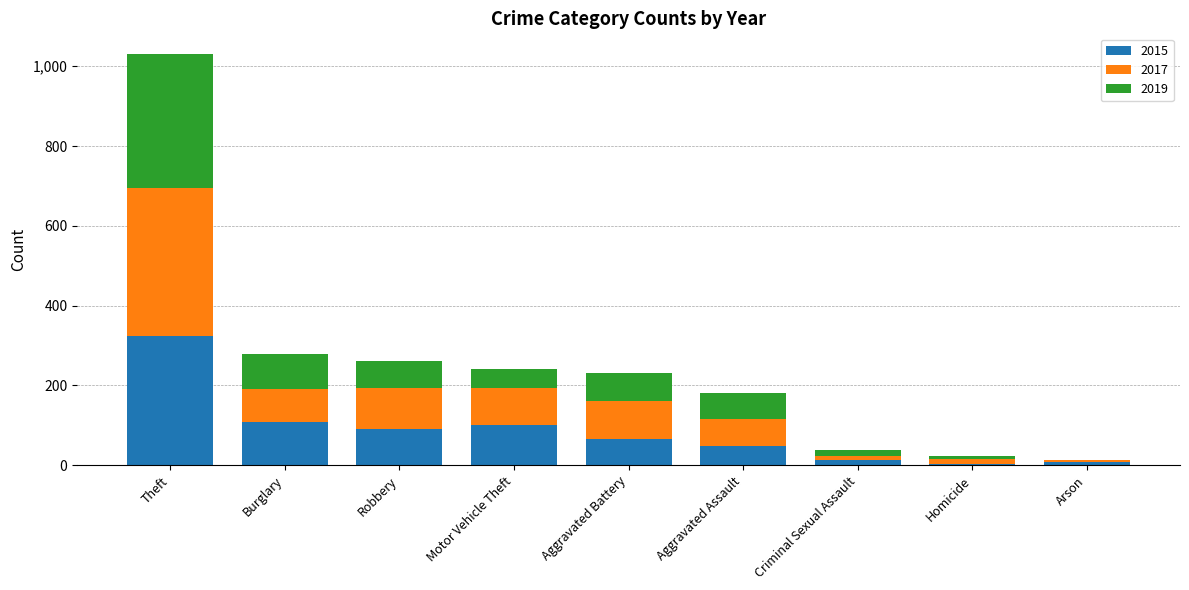

What is the difference between the 2015 values at Robbery and Burglary?

18